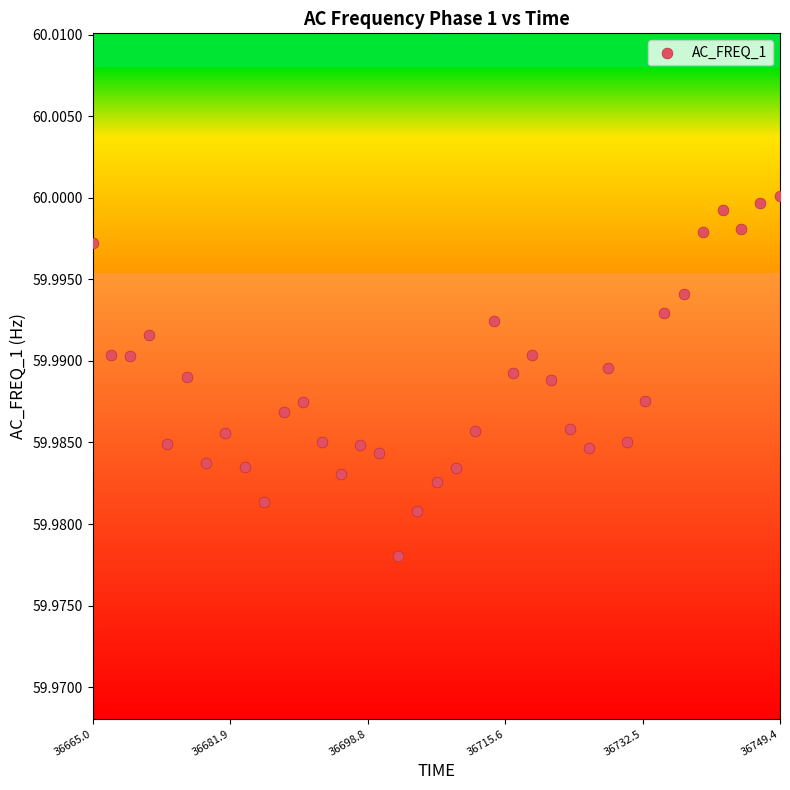

What is the range of X values (max minus min)?

84.3